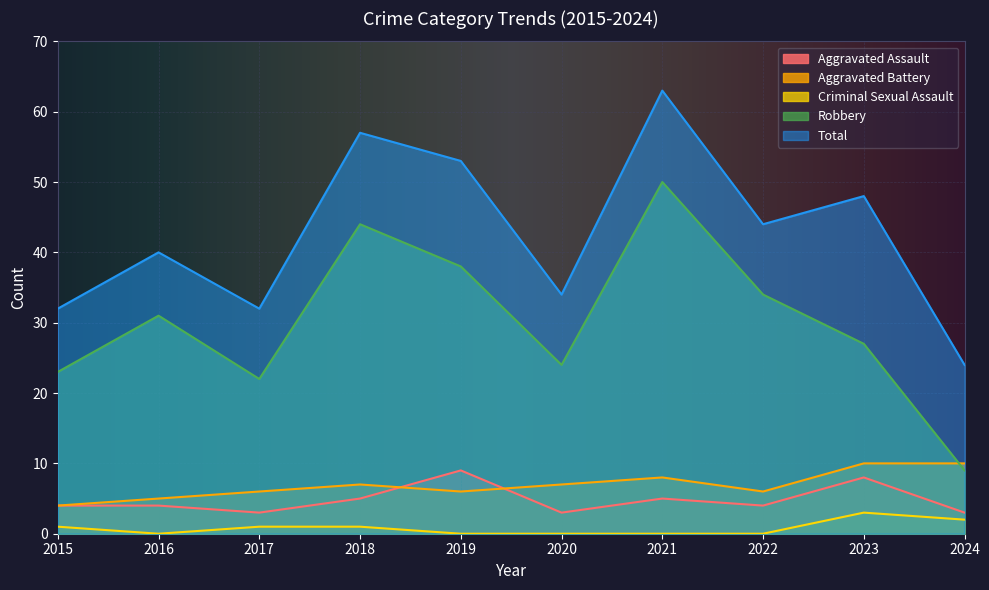

Between 2016 and 2023, which is larger?

2023